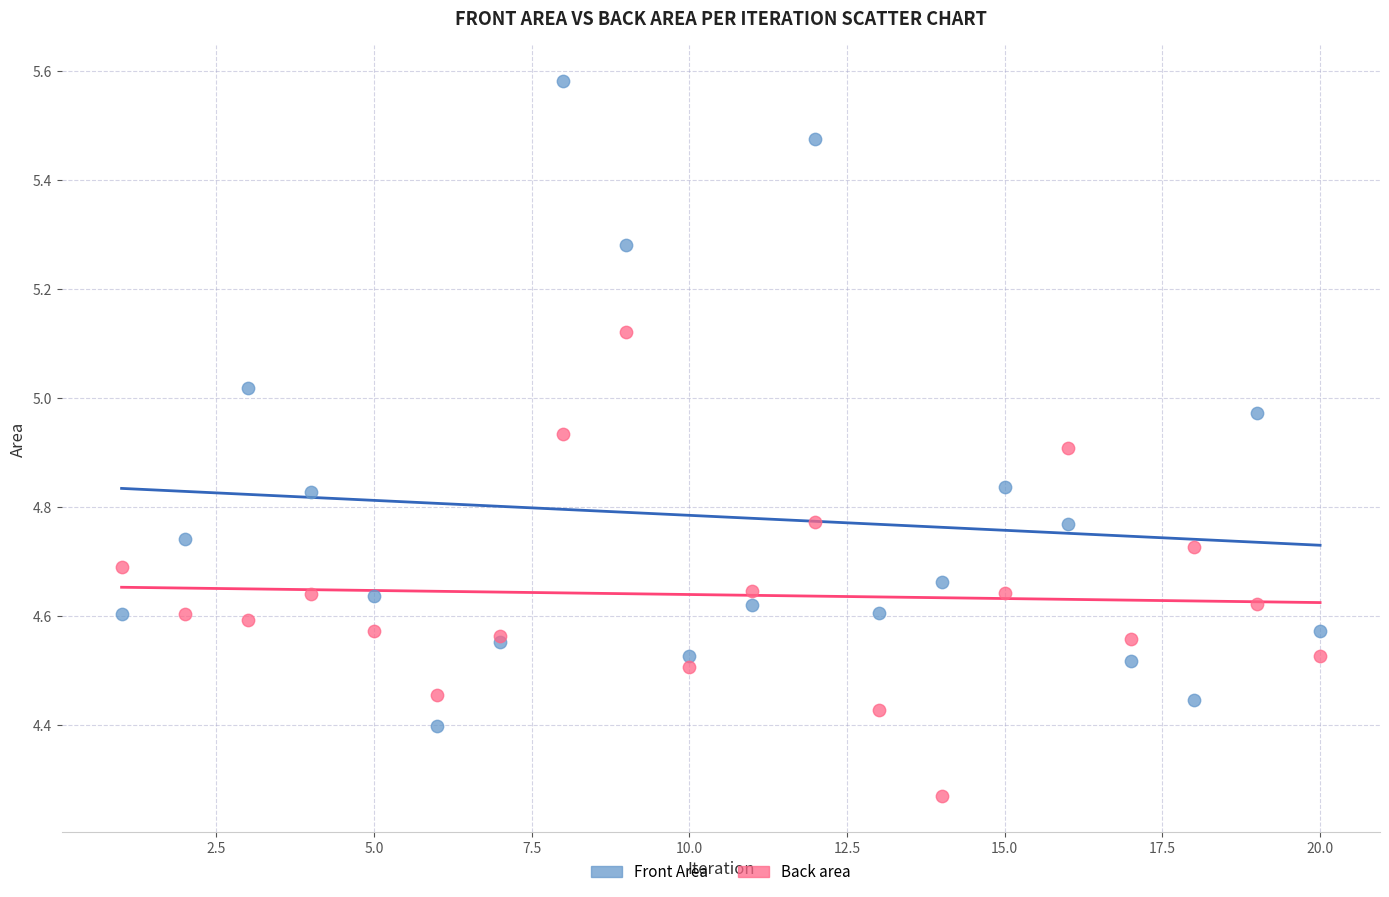

Which series contains the lowest Y value?

Back area